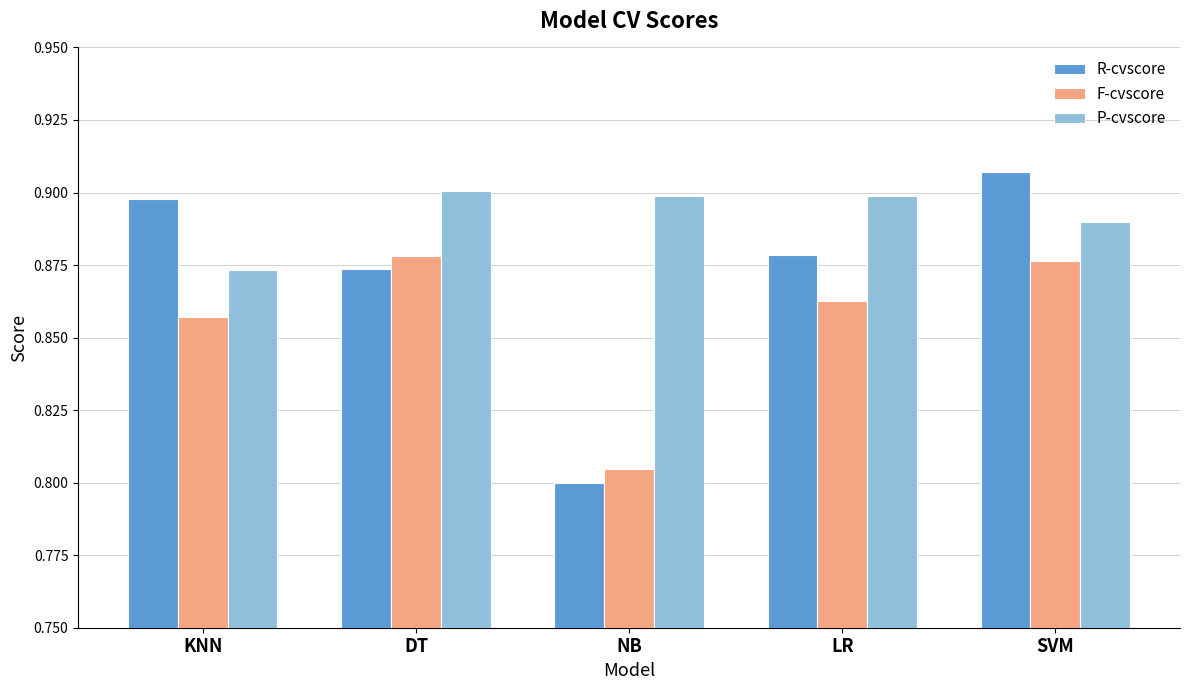

Which series has the largest total across all categories?

P-cvscore